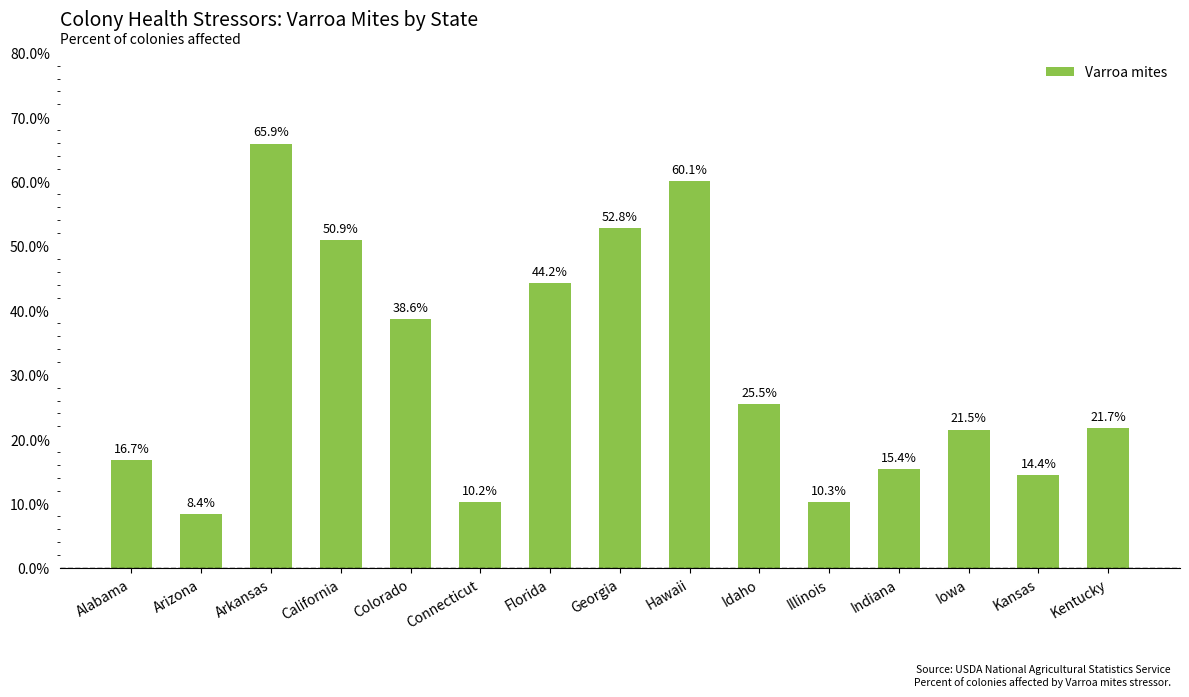

What is the label of the 6th bar from the left?

Connecticut